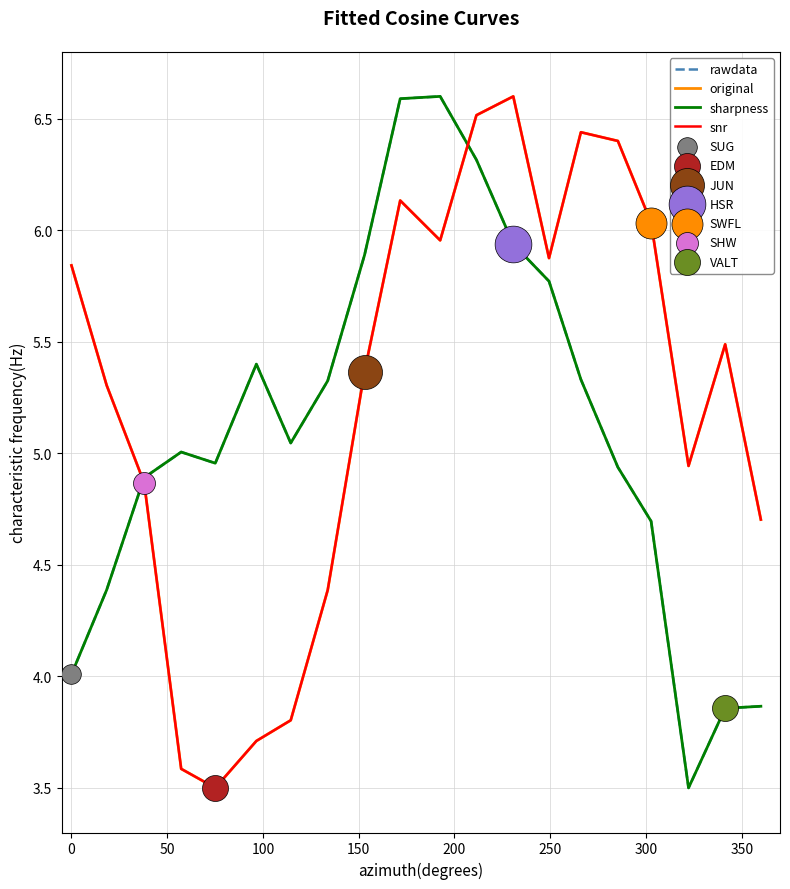

At how many categories does at least one series exceed 5?

16